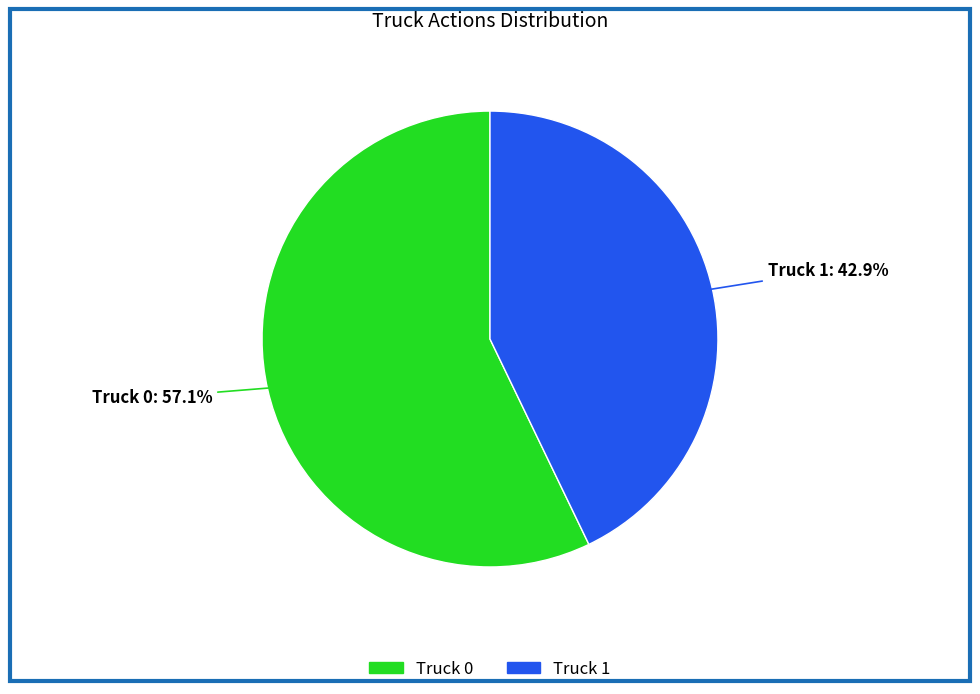

What is the ratio of the value at Truck 0 to the value at Truck 1?

1.3